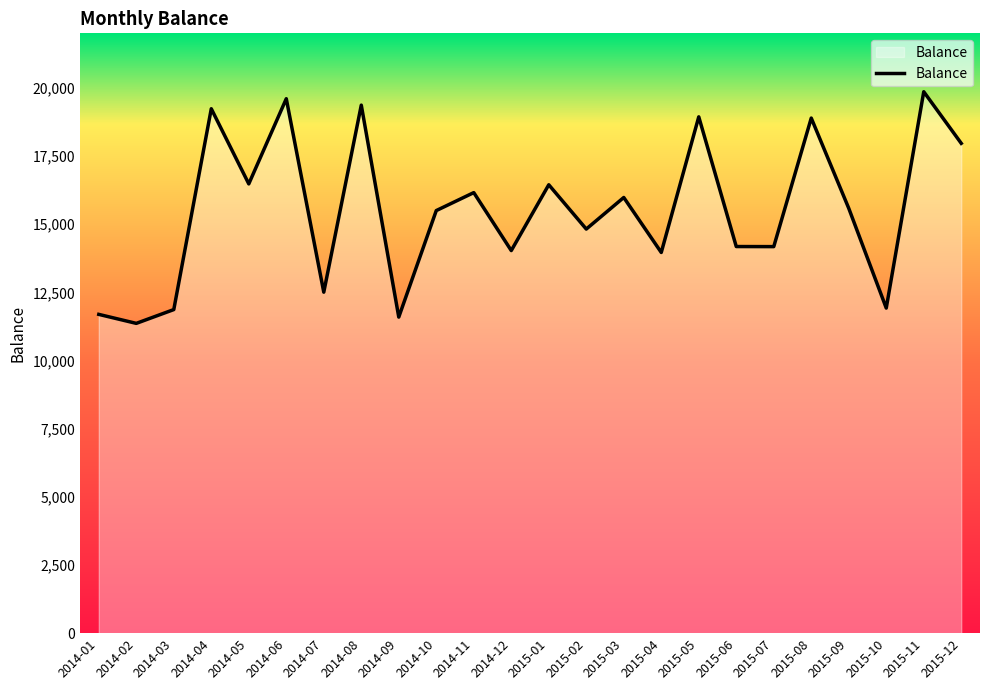

What is the change in value from 2014-05 to 2015-04?

-2515